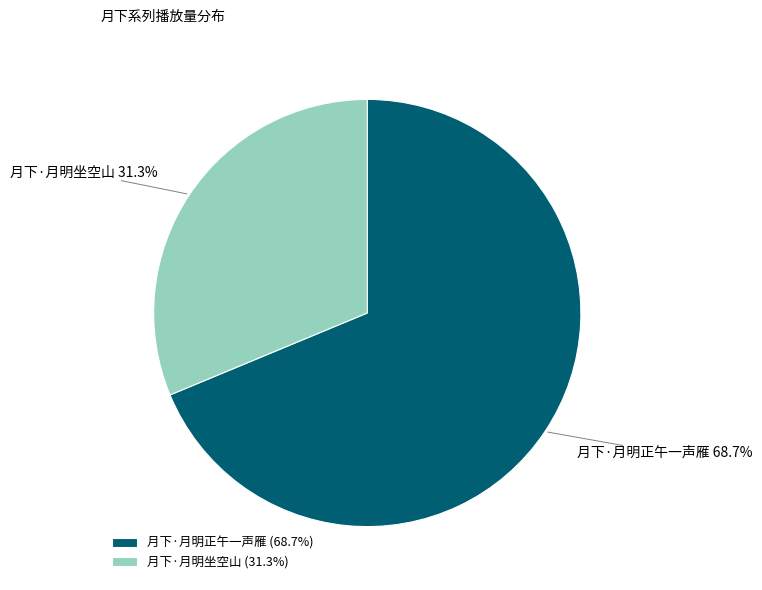

How many segments does this pie chart have?

2